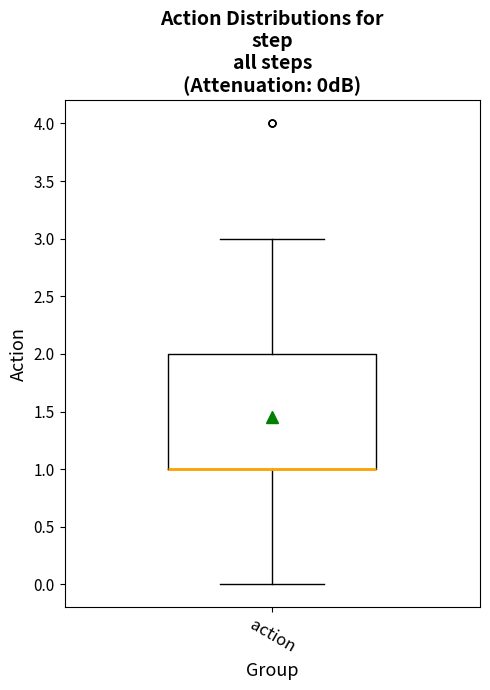

Read this box plot against the y-axis: the position of the median line, the range covered by the box, and the ends of both whiskers. The values are not printed on the chart, so give them approximately, as read against the axis.

median 1 (drawn on the box's lower edge), box 1 to 2, whiskers 0 to 3